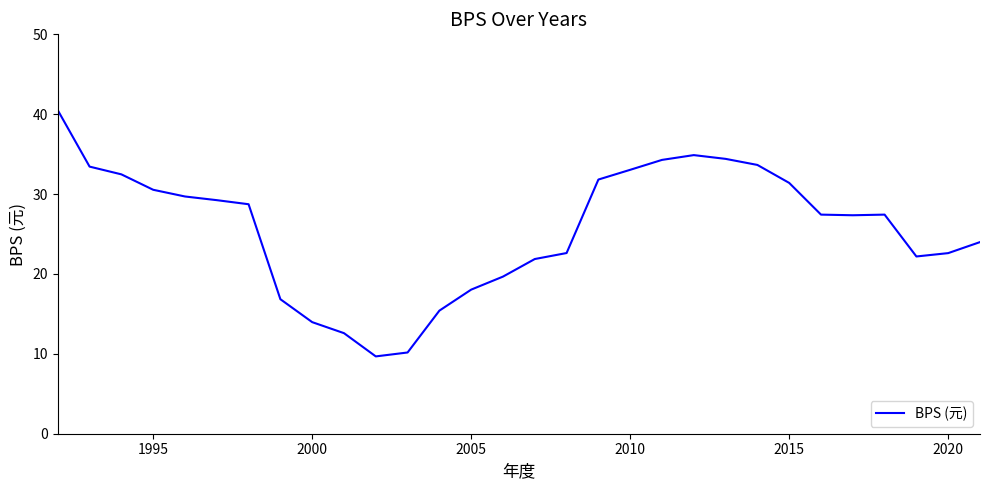

What is the greatest value displayed?

40.5